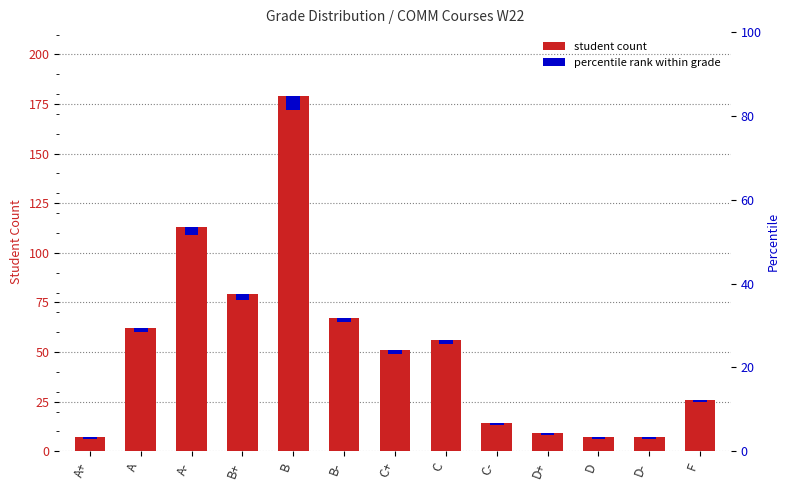

Reading right to left, extract all data points from this chart.

student count: F=26	D-=7	D=7	D+=9	C-=14	C=56	C+=51	B-=67	B=179	B+=79	A-=113	A=62	A+=7
percentile rank within grade: F=1	D-=1	D=1	D+=1	C-=1	C=2	C+=2	B-=2	B=7	B+=3	A-=4	A=2	A+=1